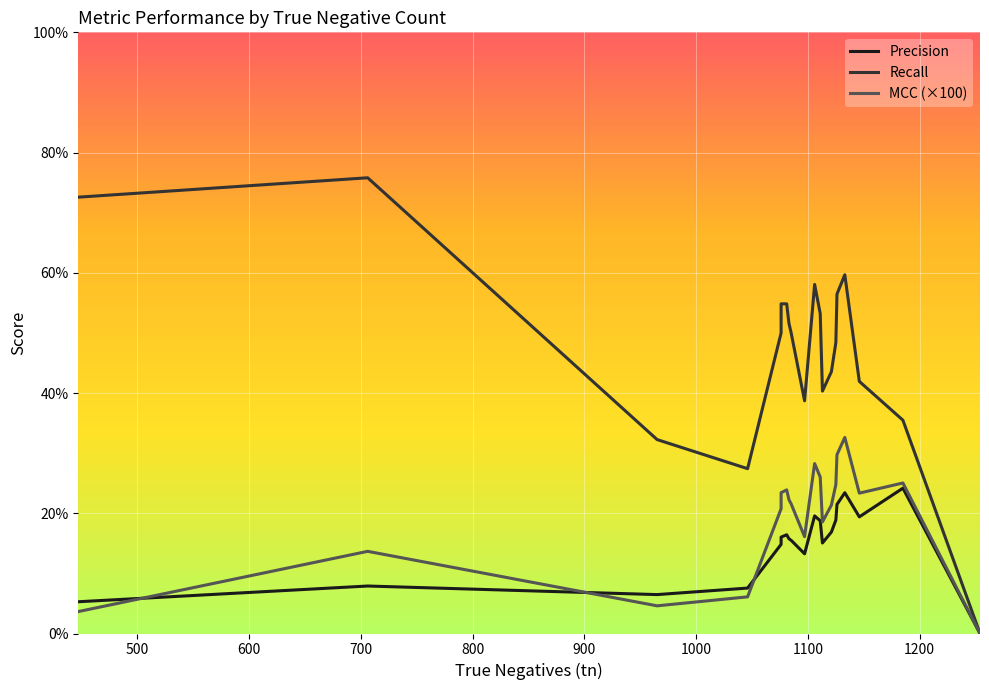

What are all the series names shown in the legend?

Precision, Recall, MCC (×100)